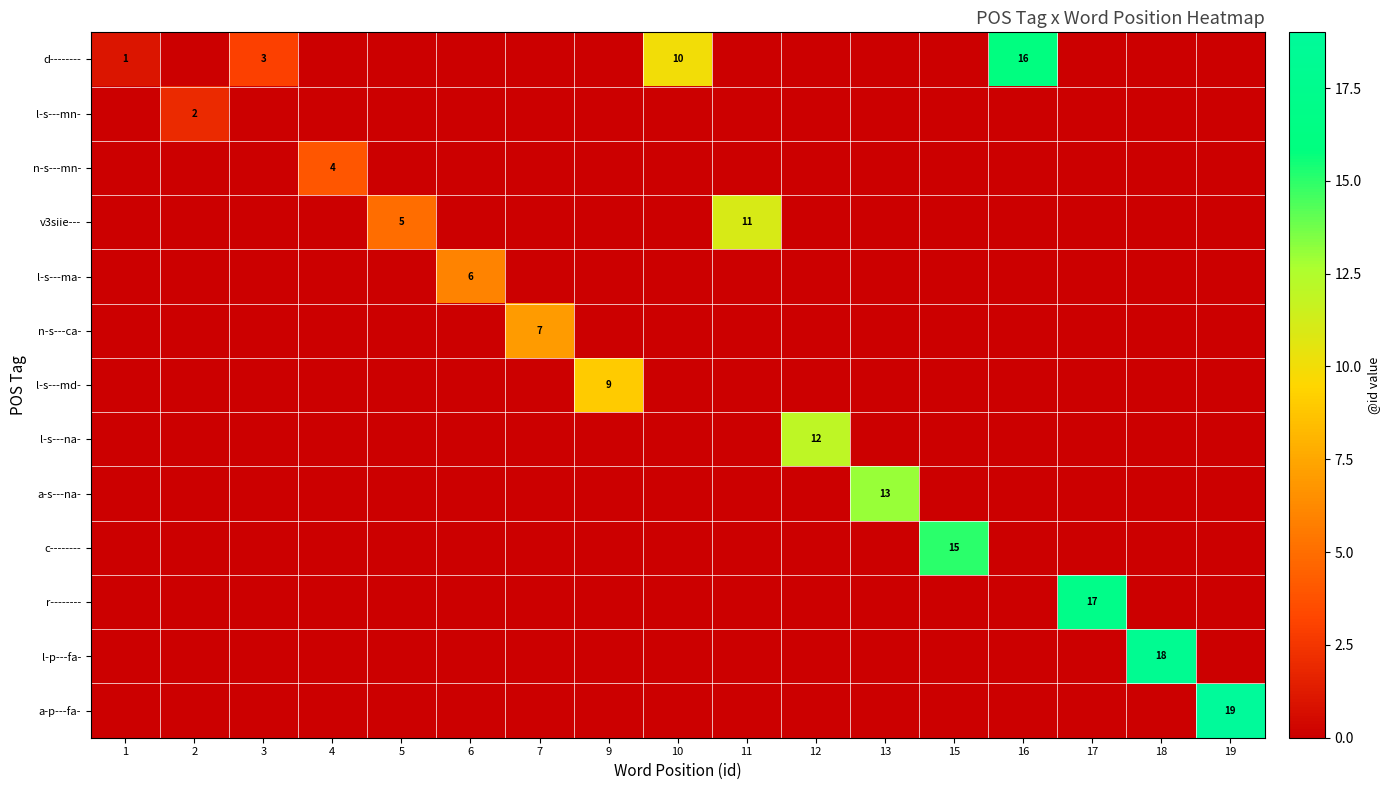

The value of n-s---ca- at 7 is 12. True or false?

False